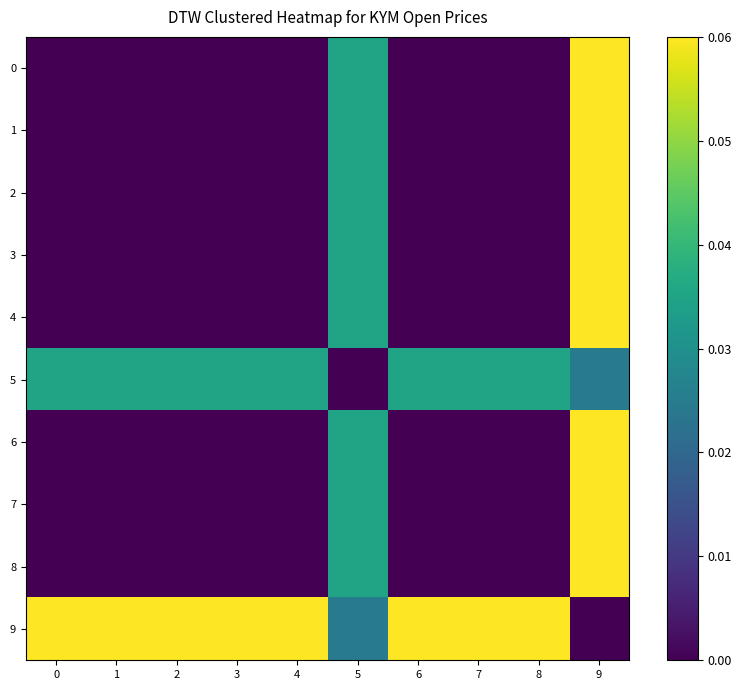

What is the spread (max minus min) of values at 7?

0.1